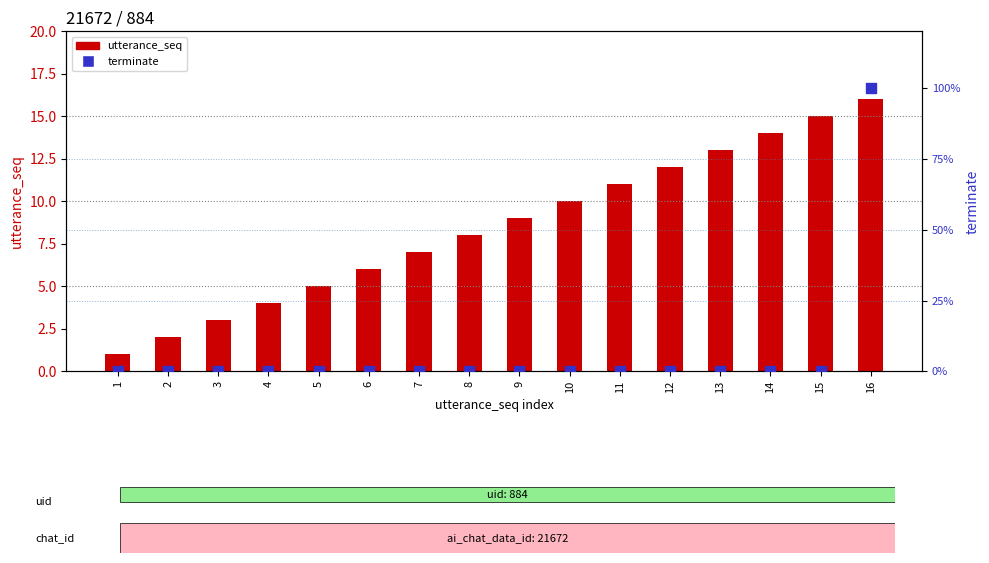

Which series has the largest Y range (max minus min)?

utterance_seq